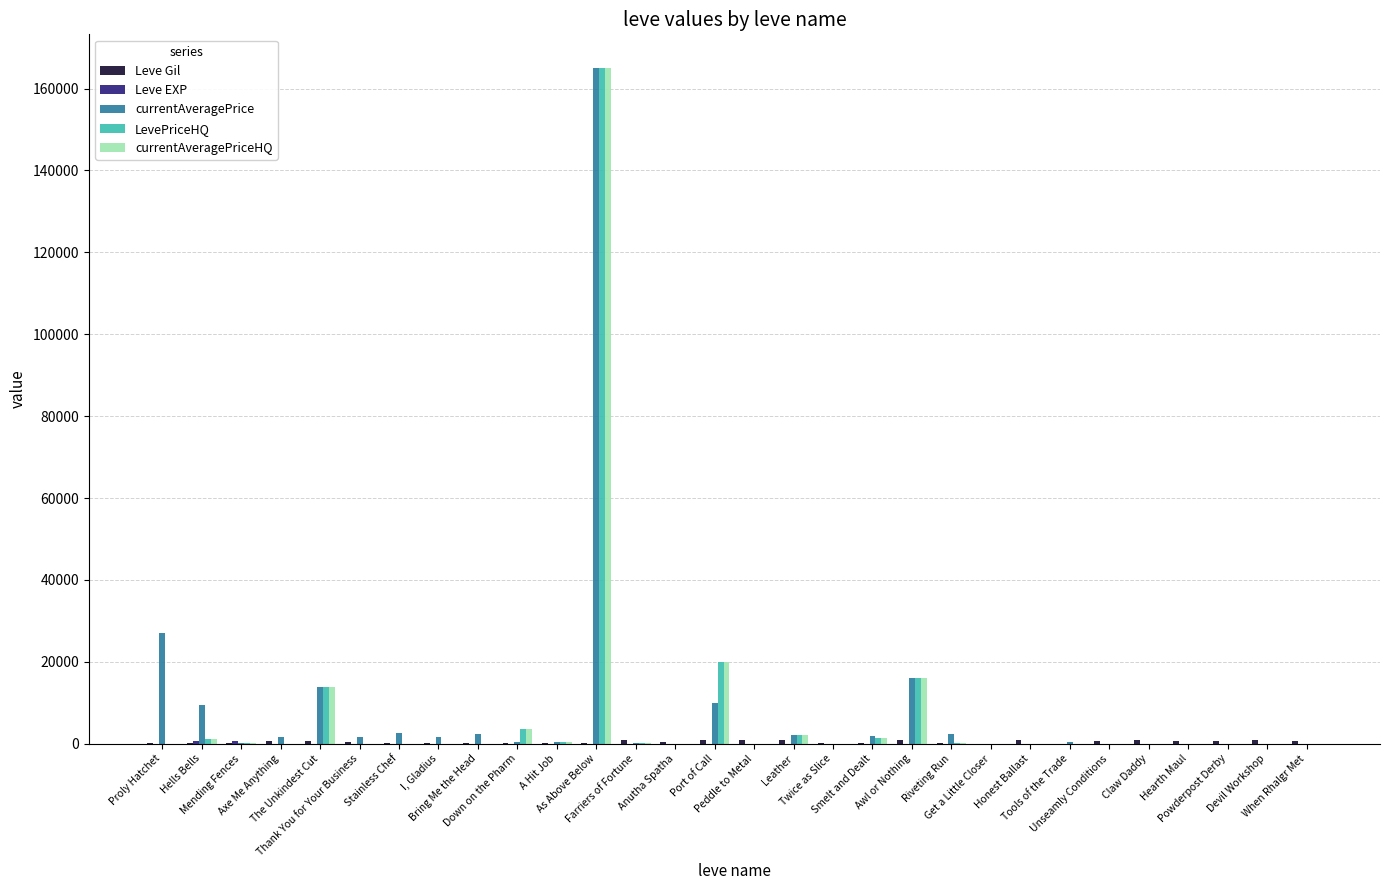

What is the total value across all series at Bring Me the Head?

2642